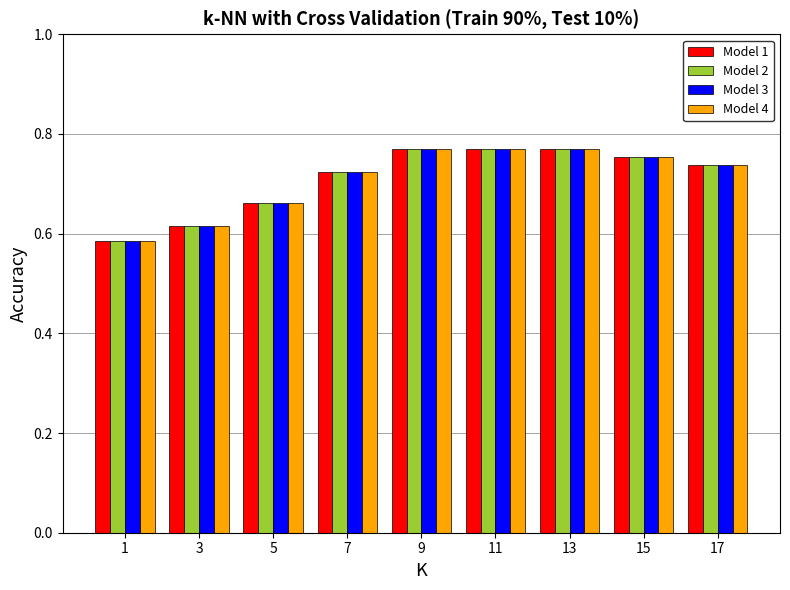

What is the difference between the second highest and second lowest values in the Model 1 series?

0.2